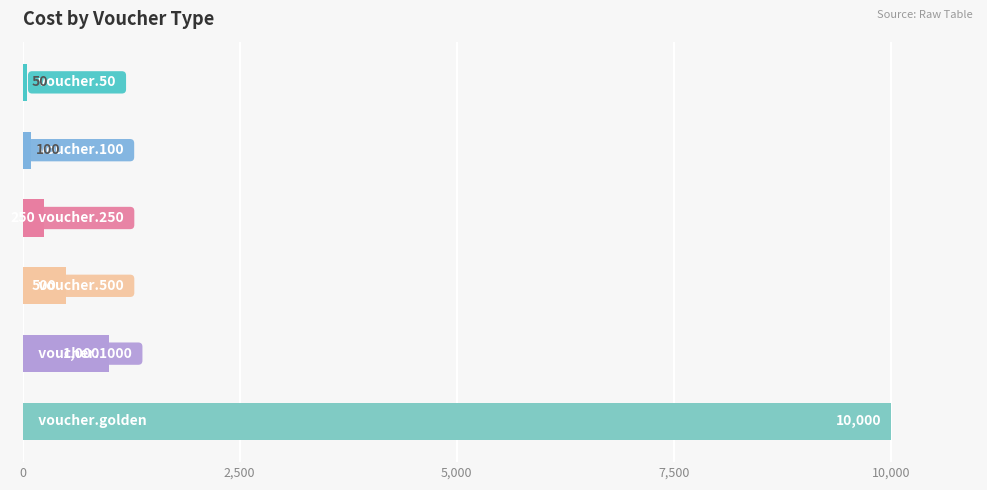

Does the chart contain stacked bars?

No